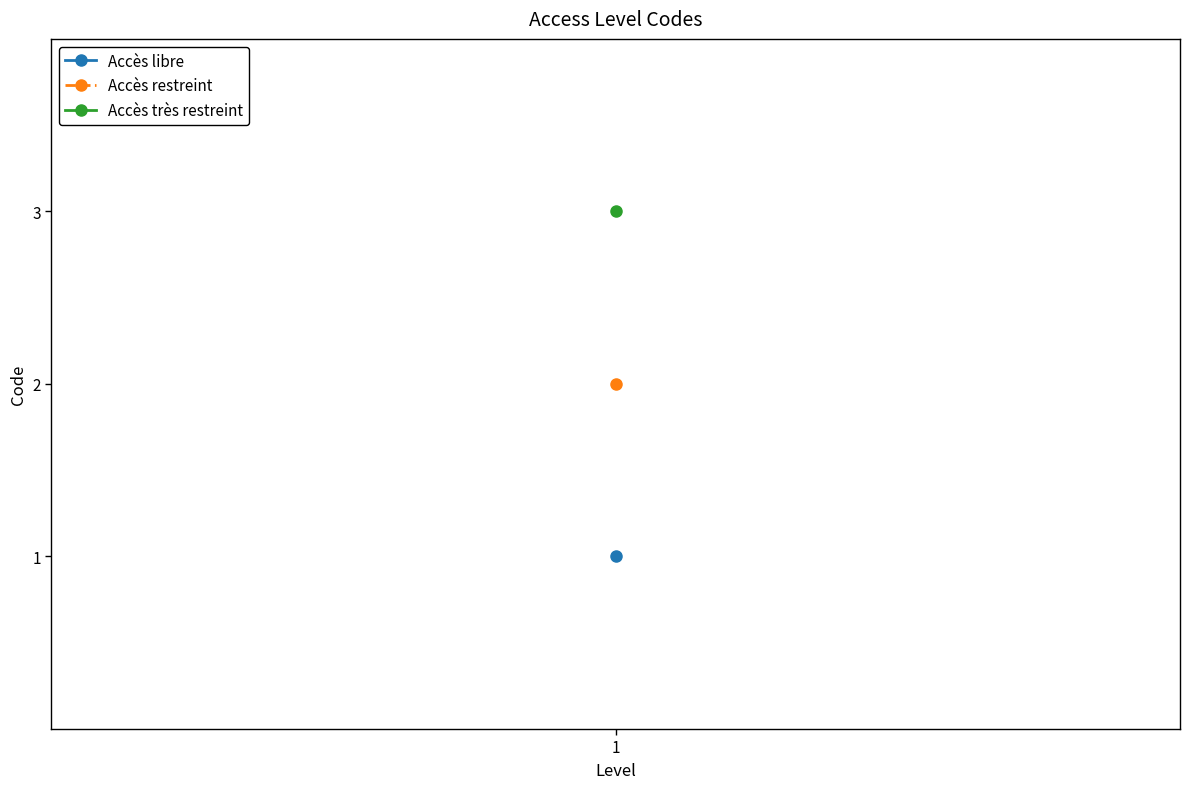

Reading left to right, transcribe all the data shown in this chart.

1=1	1=2	1=3